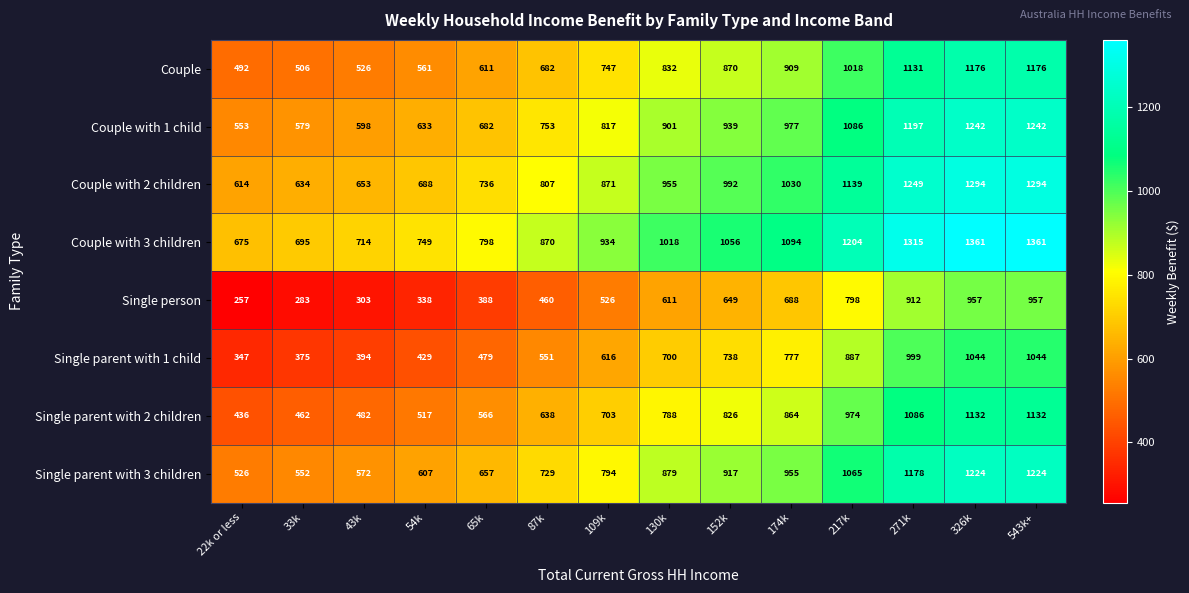

Rank the series by their maximum value, from highest to lowest.

Couple with 3 children, Couple with 2 children, Couple with 1 child, Single parent with 3 children, Couple, Single parent with 2 children, Single parent with 1 child, Single person